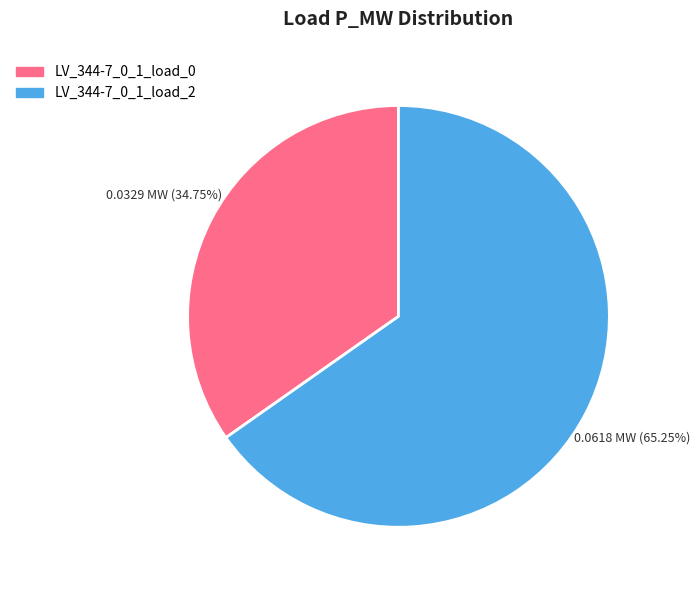

What is the total percentage of LV_344-7_0_1_load_2 and LV_344-7_0_1_load_0?

100.0%